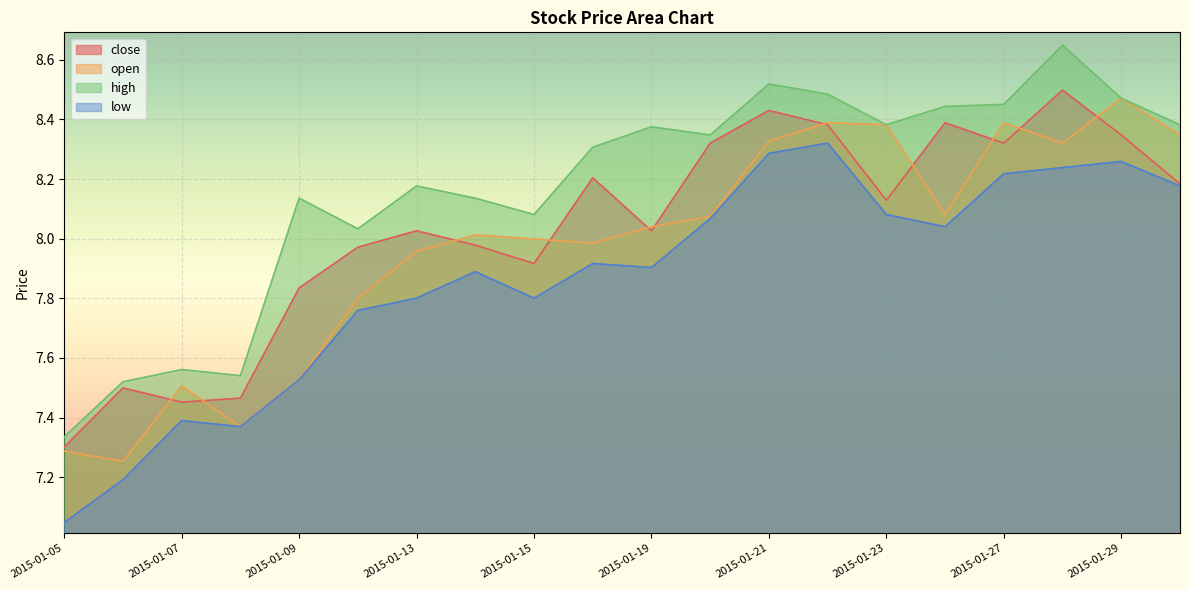

Reading left to right, what are all the values shown in this chart?

close: 2015-01-05=7.3	2015-01-06=7.5	2015-01-07=7.5	2015-01-08=7.5	2015-01-09=7.8	2015-01-12=8.0	2015-01-13=8.0	2015-01-14=8.0	2015-01-15=7.9	2015-01-16=8.2	2015-01-19=8.0	2015-01-20=8.3	2015-01-21=8.4	2015-01-22=8.4	2015-01-23=8.1	2015-01-26=8.4	2015-01-27=8.3	2015-01-28=8.5	2015-01-29=8.3	2015-01-30=8.2
open: 2015-01-05=7.3	2015-01-06=7.3	2015-01-07=7.5	2015-01-08=7.4	2015-01-09=7.5	2015-01-12=7.8	2015-01-13=8.0	2015-01-14=8.0	2015-01-15=8.0	2015-01-16=8.0	2015-01-19=8.0	2015-01-20=8.1	2015-01-21=8.3	2015-01-22=8.4	2015-01-23=8.4	2015-01-26=8.1	2015-01-27=8.4	2015-01-28=8.3	2015-01-29=8.5	2015-01-30=8.3
high: 2015-01-05=7.3	2015-01-06=7.5	2015-01-07=7.6	2015-01-08=7.5	2015-01-09=8.1	2015-01-12=8.0	2015-01-13=8.2	2015-01-14=8.1	2015-01-15=8.1	2015-01-16=8.3	2015-01-19=8.4	2015-01-20=8.3	2015-01-21=8.5	2015-01-22=8.5	2015-01-23=8.4	2015-01-26=8.4	2015-01-27=8.5	2015-01-28=8.6	2015-01-29=8.5	2015-01-30=8.4
low: 2015-01-05=7.0	2015-01-06=7.2	2015-01-07=7.4	2015-01-08=7.4	2015-01-09=7.5	2015-01-12=7.8	2015-01-13=7.8	2015-01-14=7.9	2015-01-15=7.8	2015-01-16=7.9	2015-01-19=7.9	2015-01-20=8.1	2015-01-21=8.3	2015-01-22=8.3	2015-01-23=8.1	2015-01-26=8.0	2015-01-27=8.2	2015-01-28=8.2	2015-01-29=8.3	2015-01-30=8.2